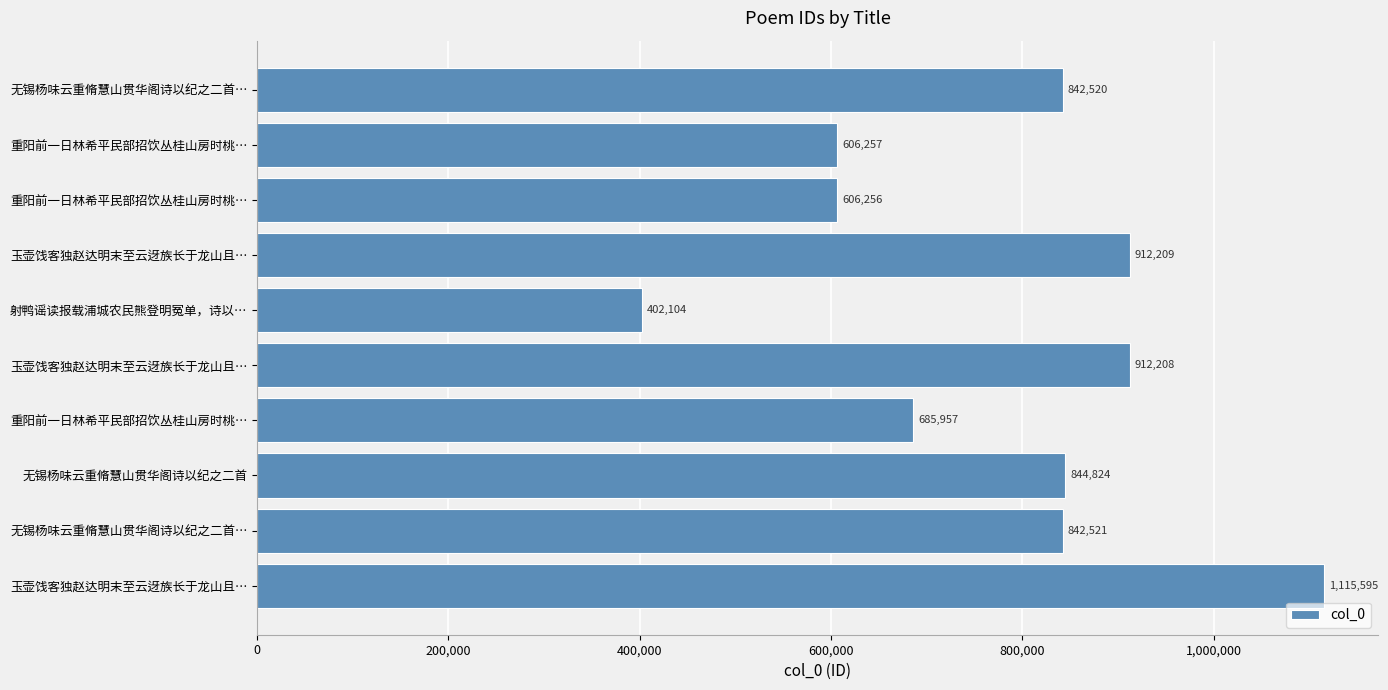

What is the maximum value shown in the chart?

1115595